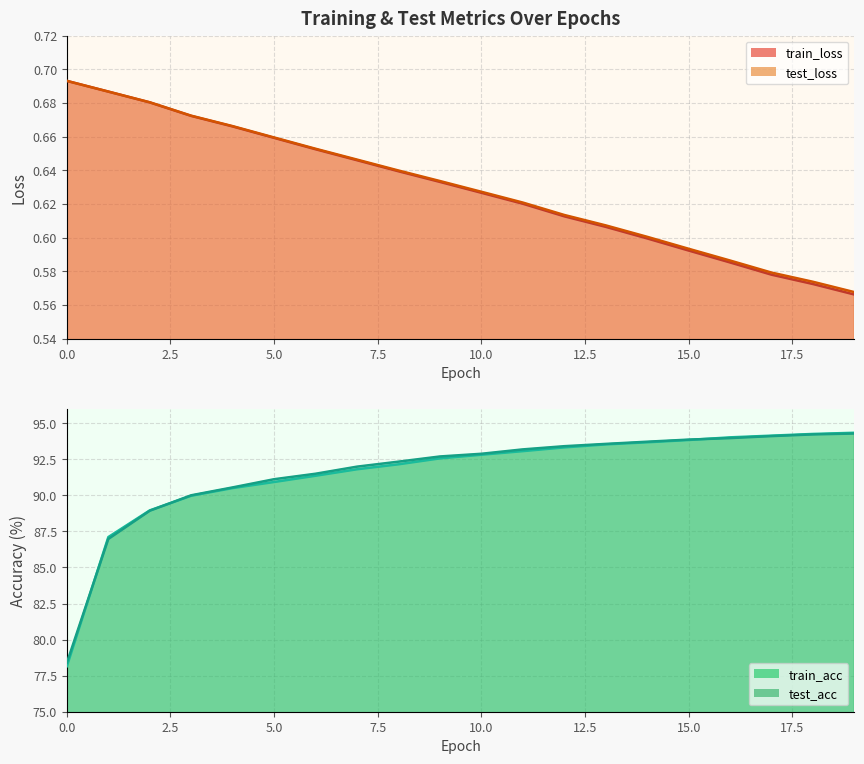

What is the sum of all test_loss values?

12.6